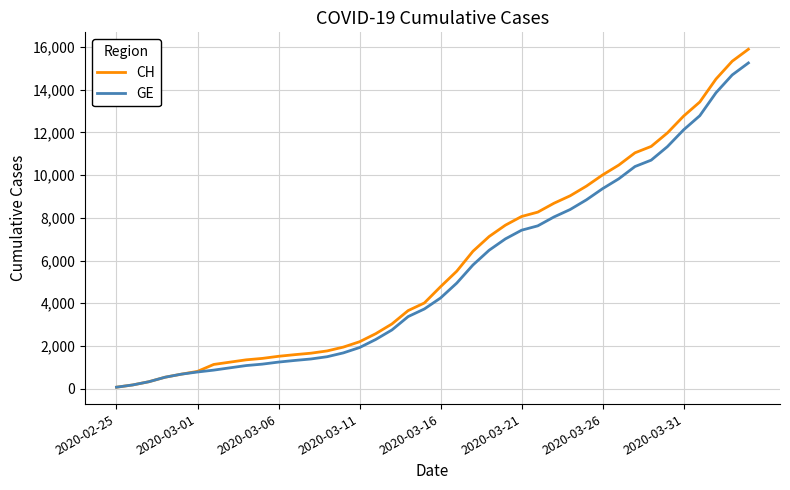

What is the maximum value for CH?

15888